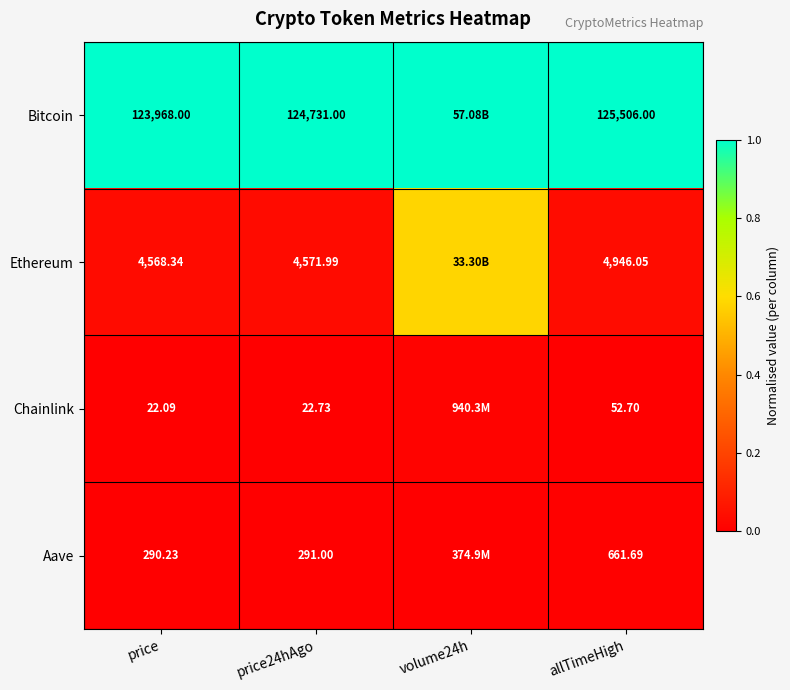

Between volume24h and price, which is larger?

volume24h